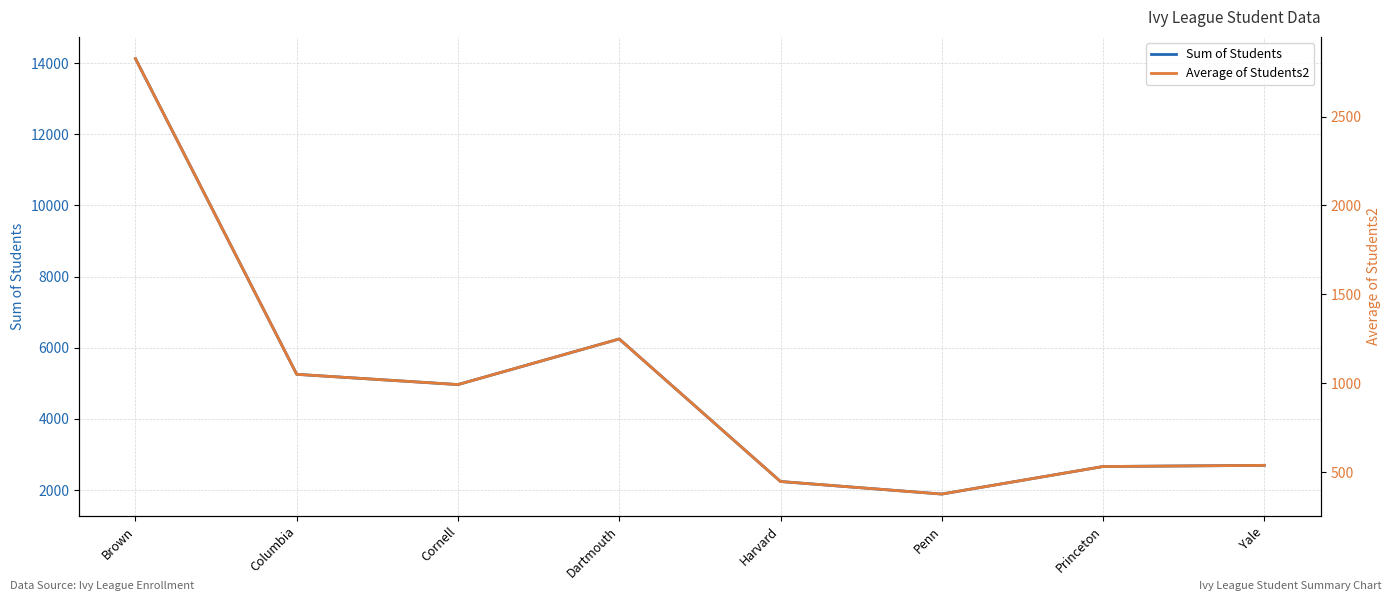

At which category does Average of Students2 reach its first local valley?

Cornell